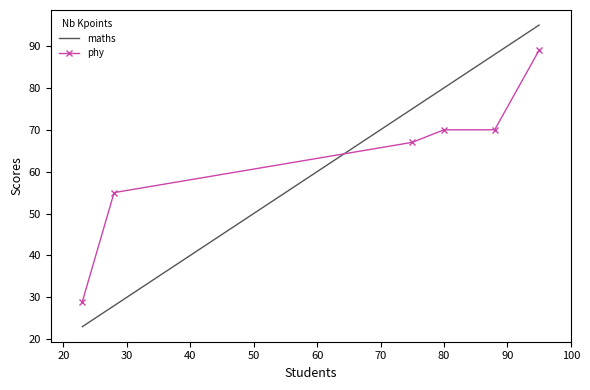

Which series has the largest range (max minus min)?

maths